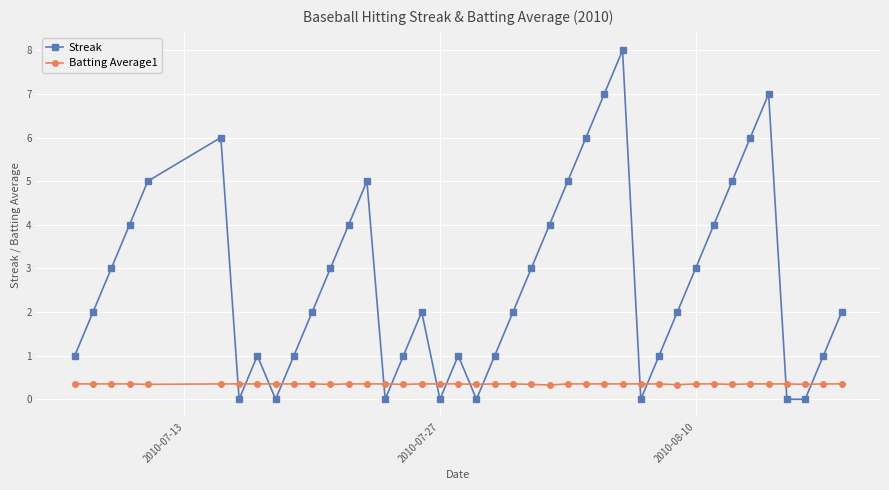

What is the value of the Batting Average1 point at the 18th from the left?

0.4